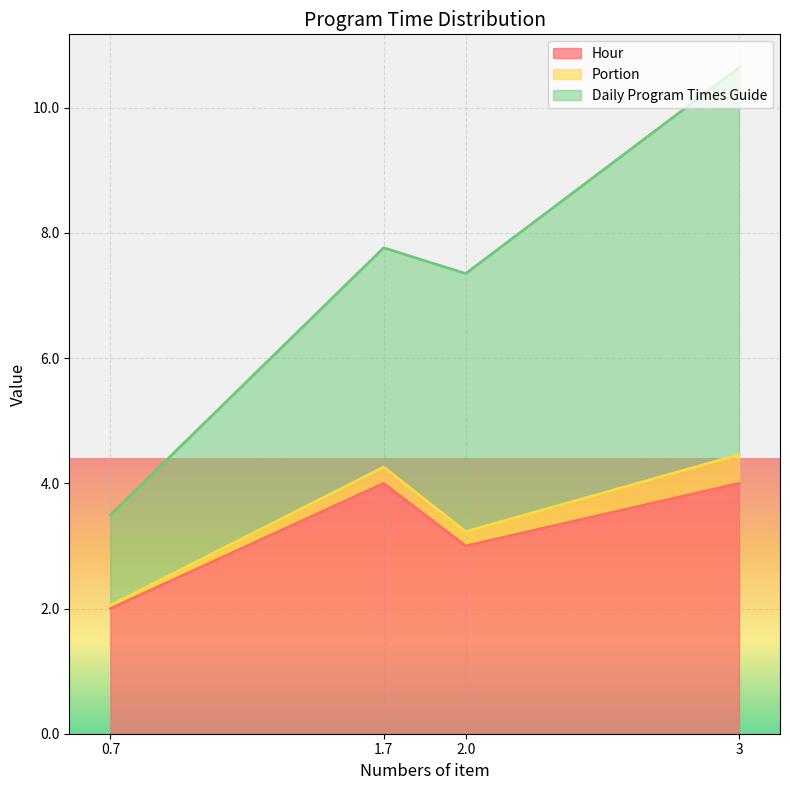

What are all the series names shown in the legend?

Hour, Portion, Daily Program Times Guide